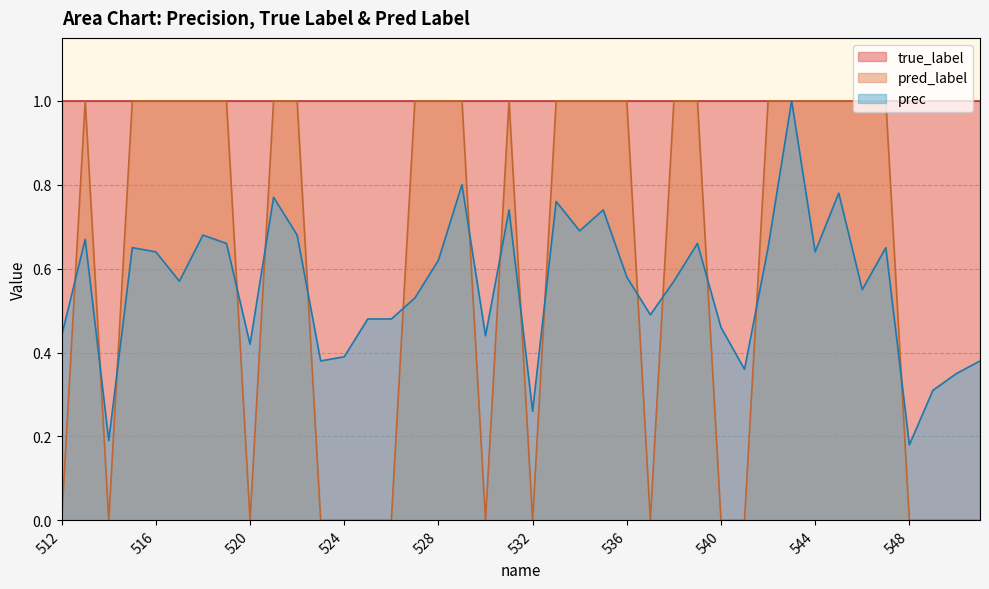

Where is the first local maximum for prec?

513